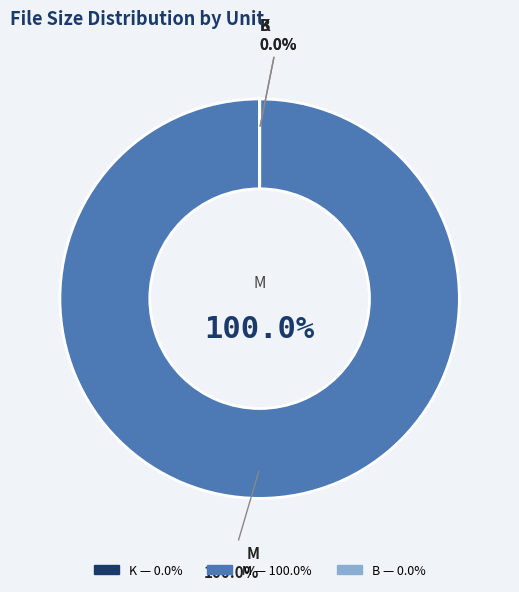

True or false: B accounts for 7% of the total.

False